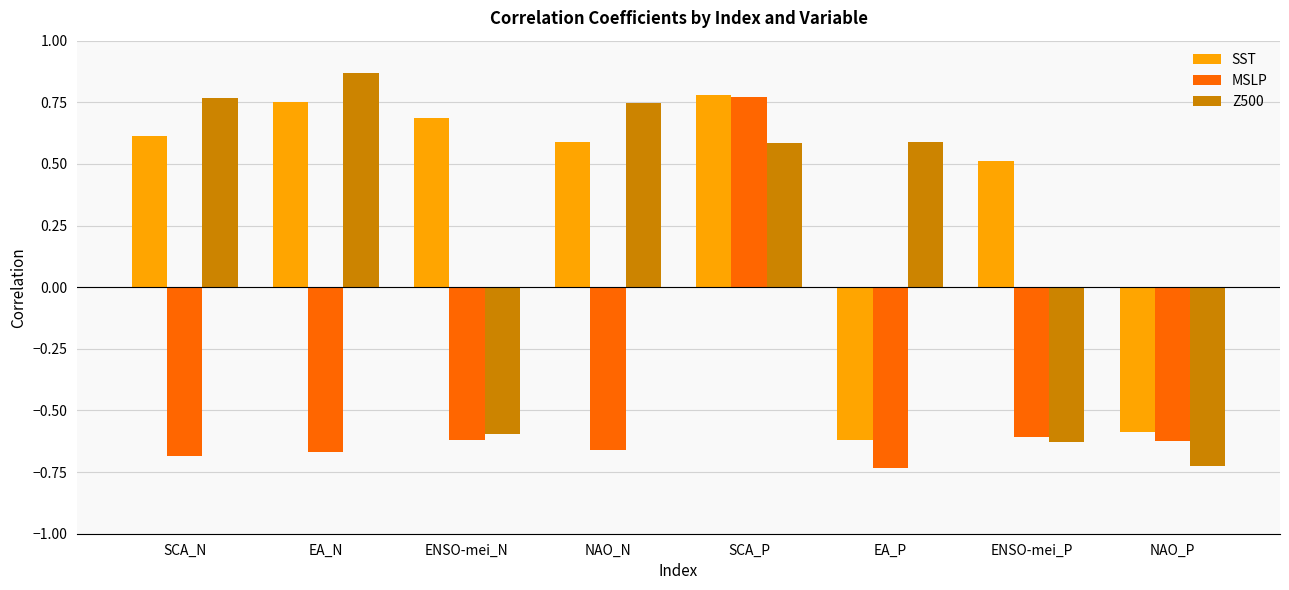

Rank the series by their average value, from lowest to highest.

MSLP, Z500, SST